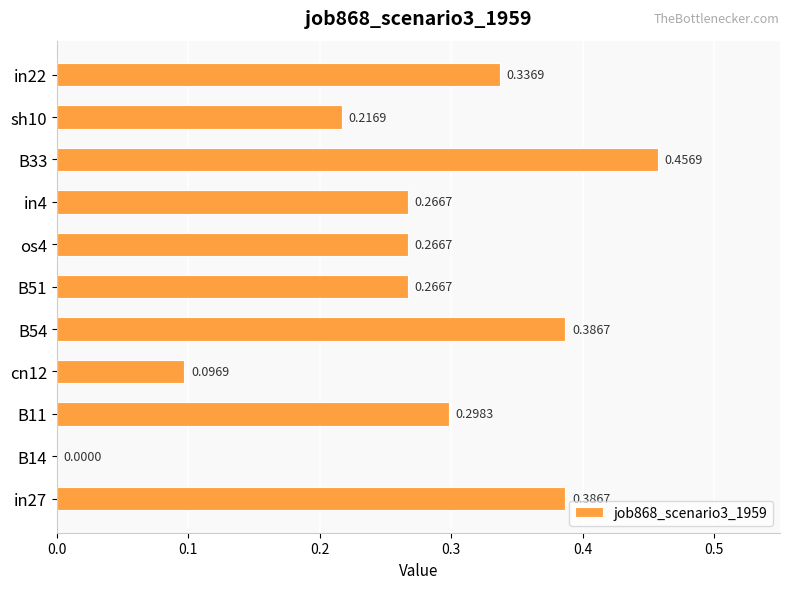

What is the sum of the values at os4 and B33?

0.7